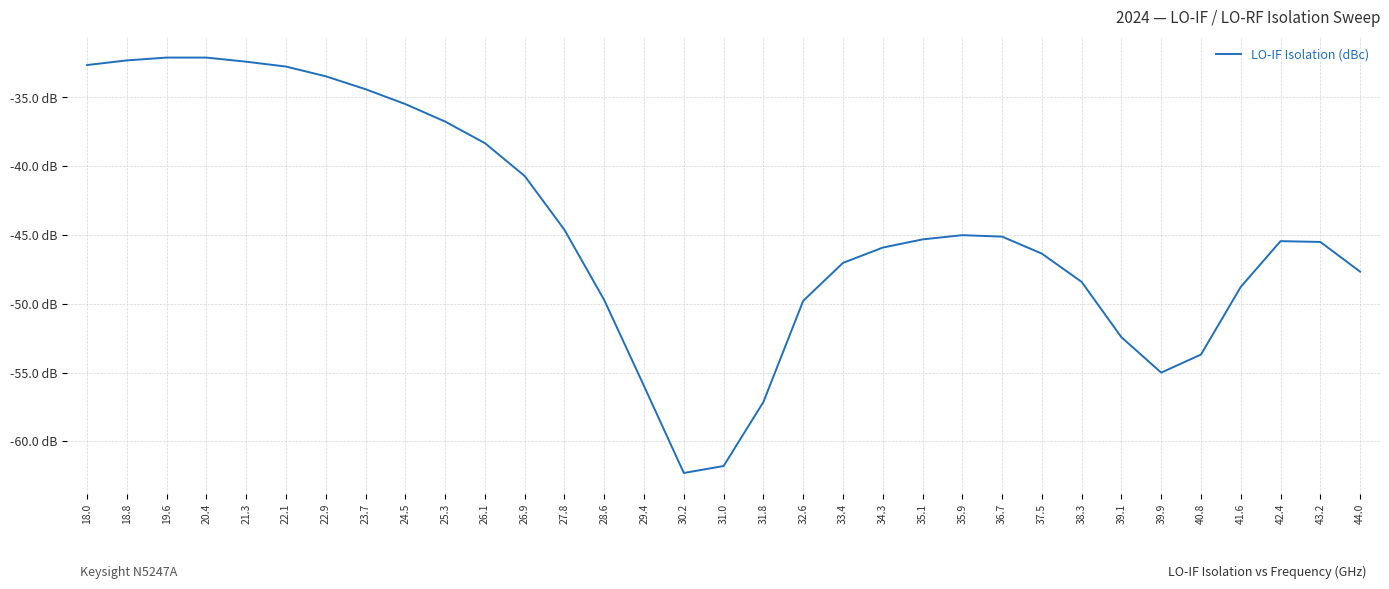

Does the chart display data point markers on the line(s)?

No